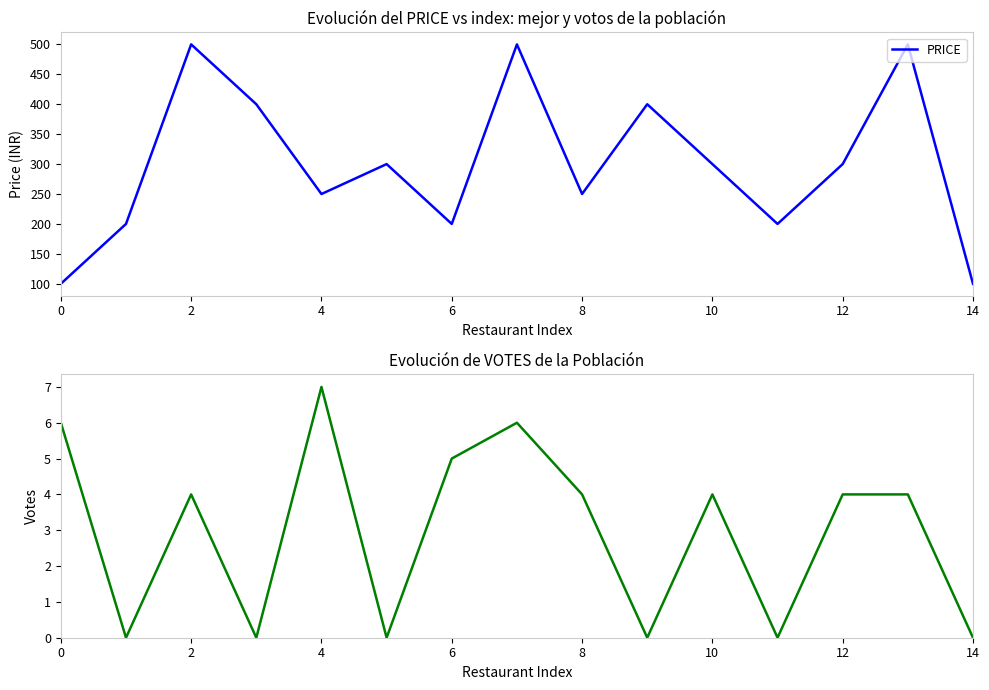

What is the average value of the PRICE series?

300